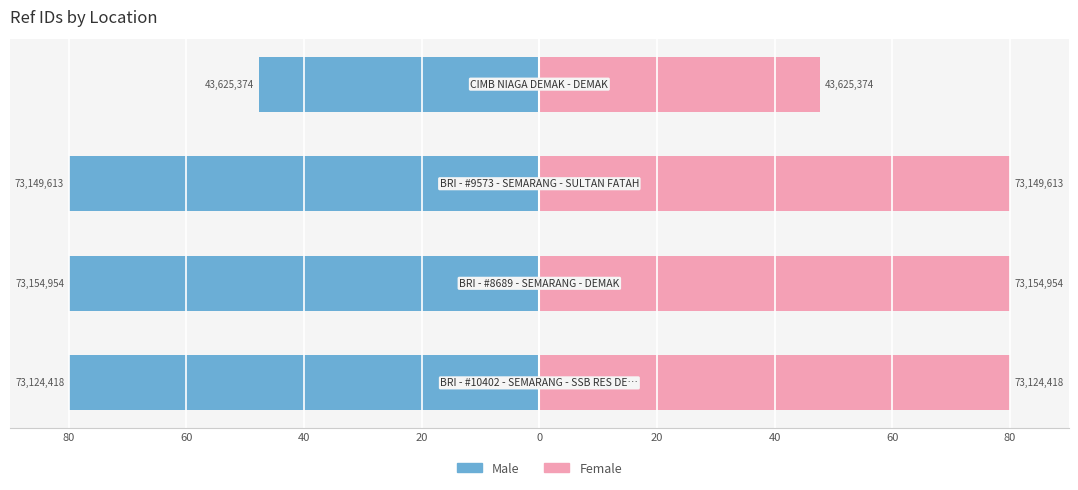

Which series has the largest total across all categories?

Female